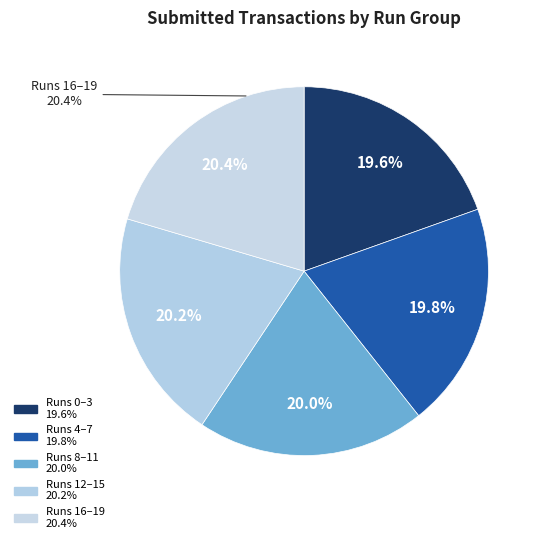

Do 15 and 9 together represent more than half of the pie?

No